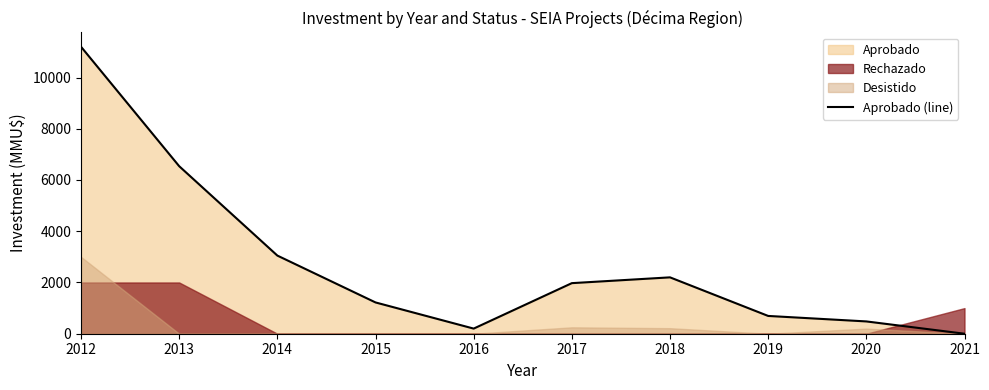

Between 2018 and 2016, which is larger?

2018